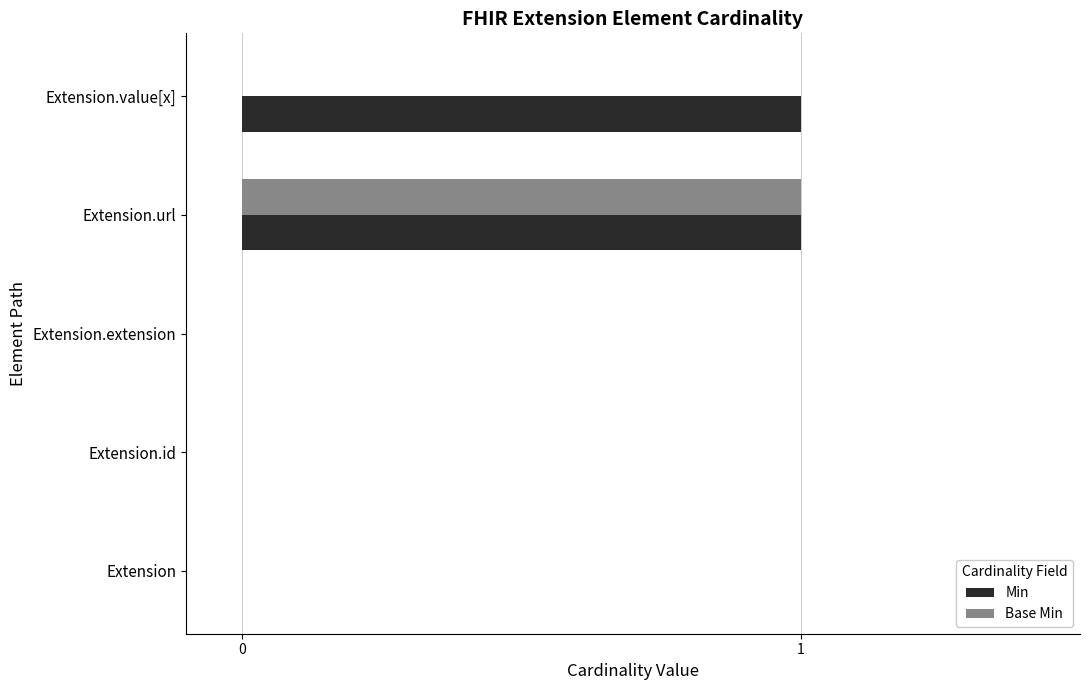

Between Extension.url and Extension.value[x], which series saw the biggest shift?

Base Min